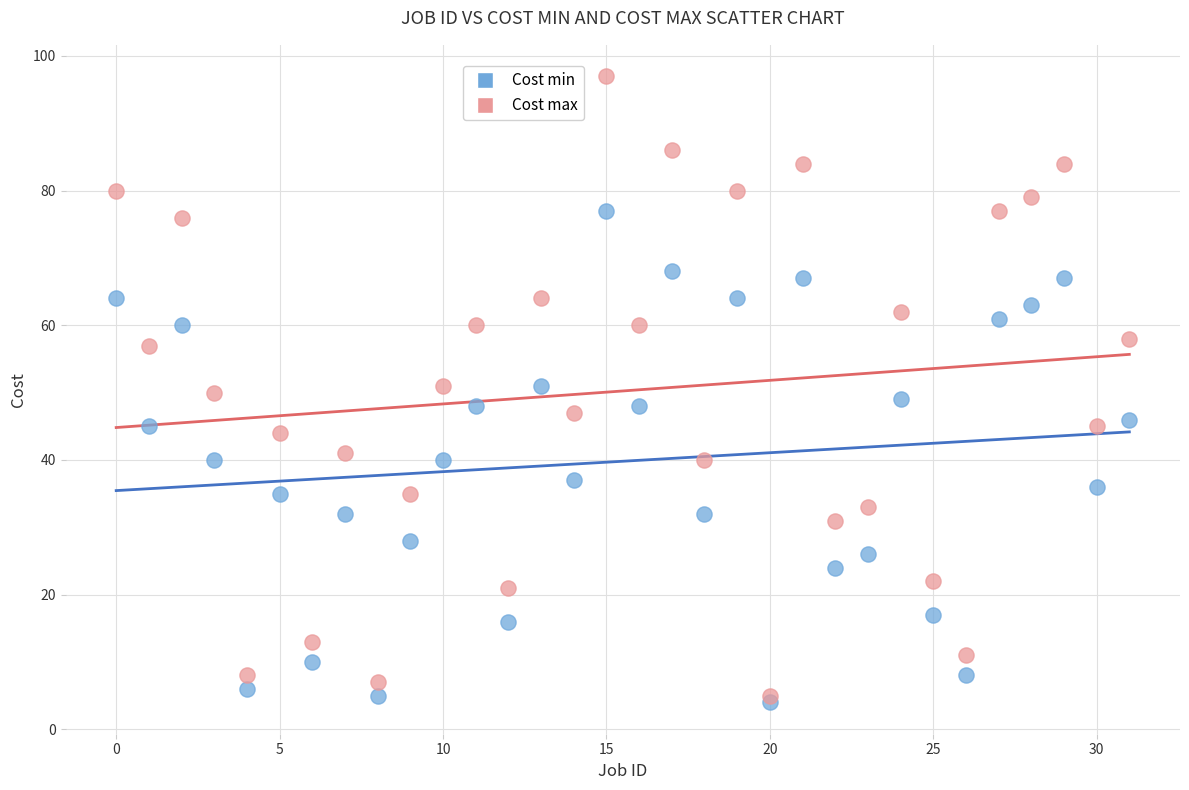

Which series contains the highest Y value?

Cost max